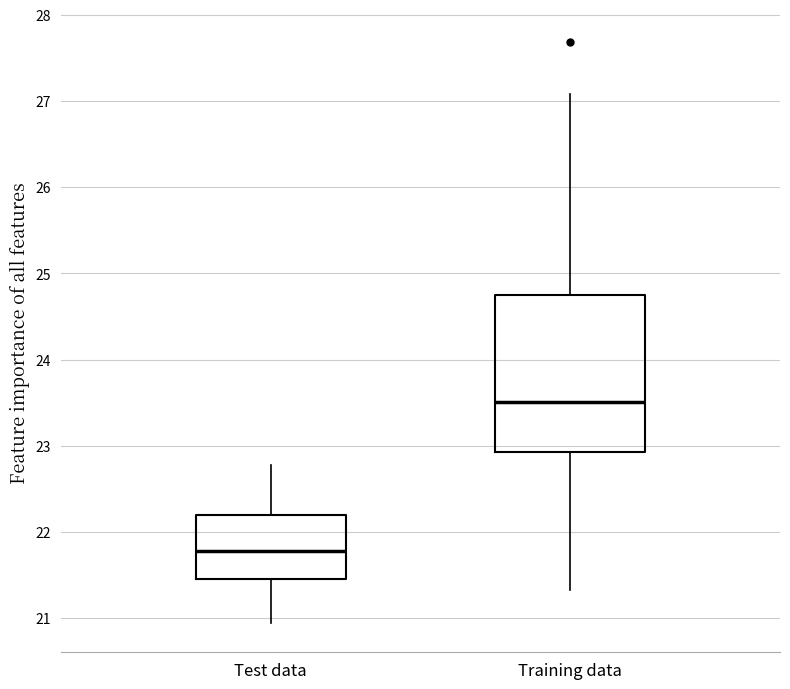

Where does the lower whisker of the box for Training data end on the y-axis? The values are not printed on the chart, so give them approximately, as read against the axis.

21.3